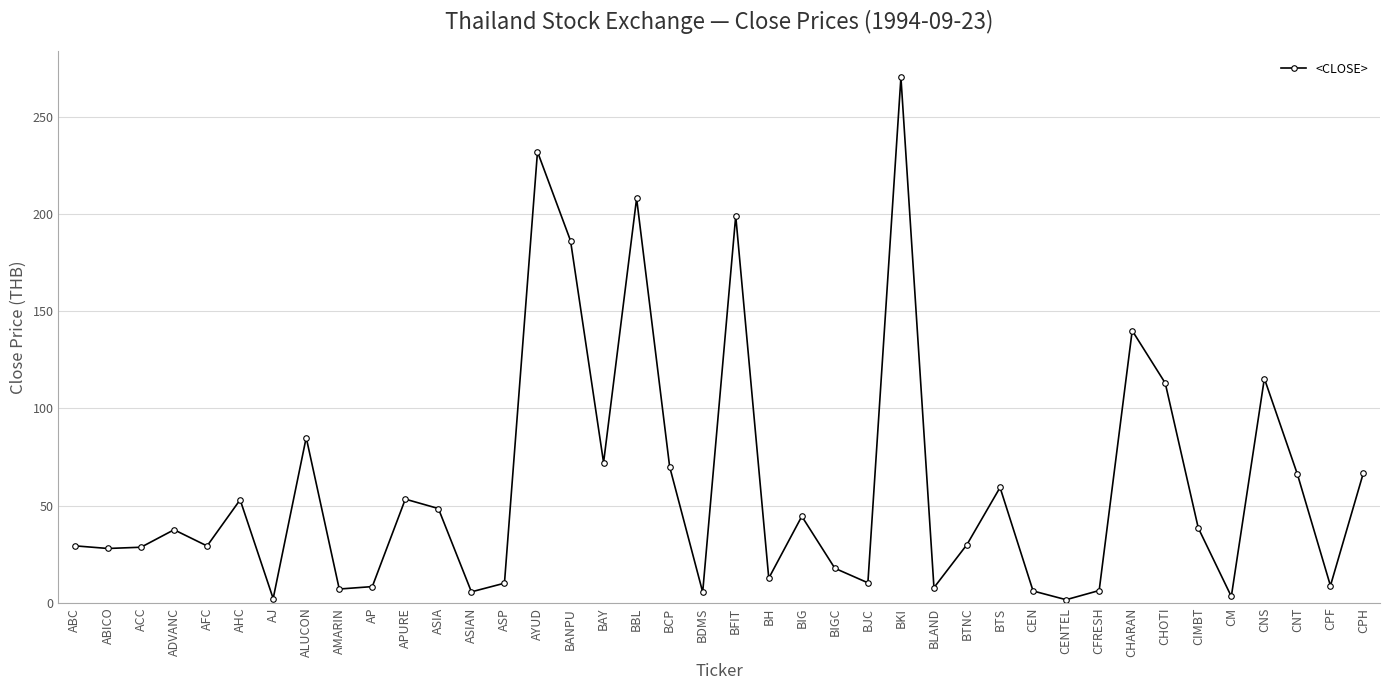

What is the average value?

60.4